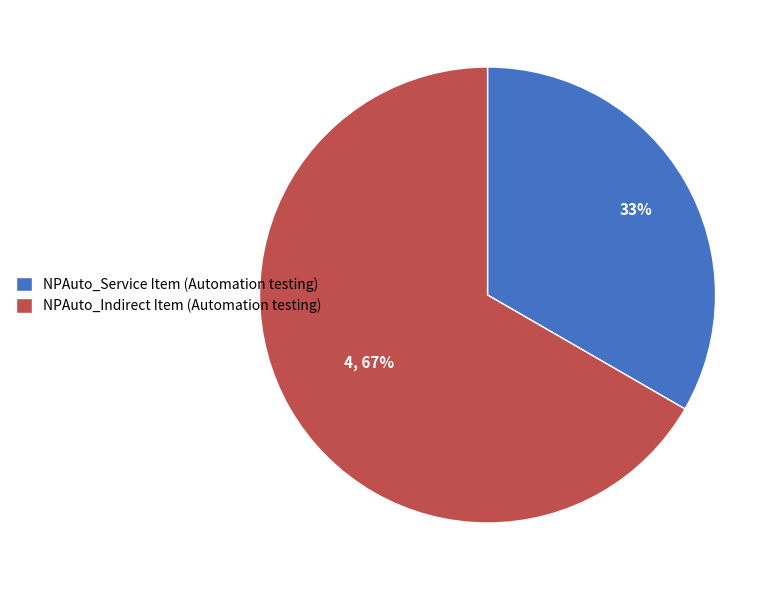

To the nearest percent, what is the average slice percentage?

50%